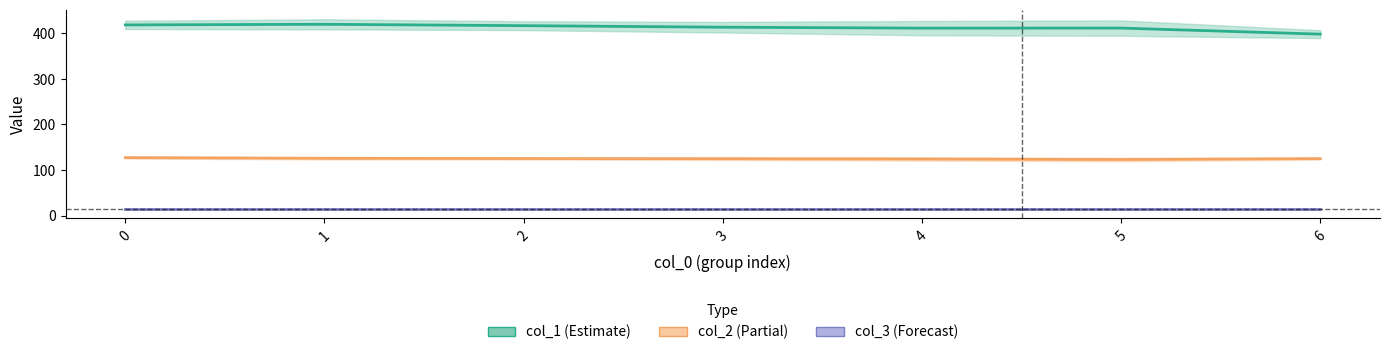

What are all the series names shown in the legend?

col_1 (Estimate), col_2 (Partial), col_3 (Forecast)